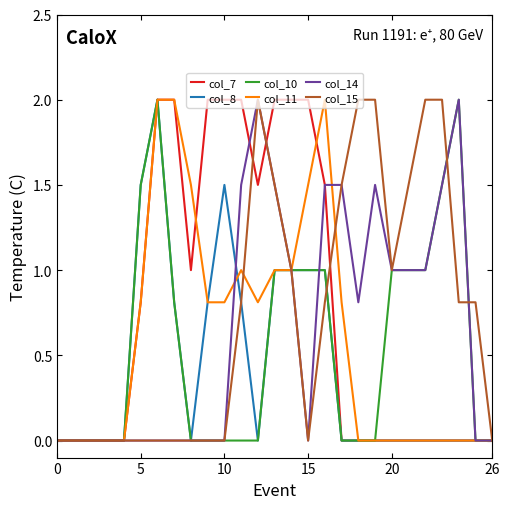

What is the highest value of the col_14 series?

2.0